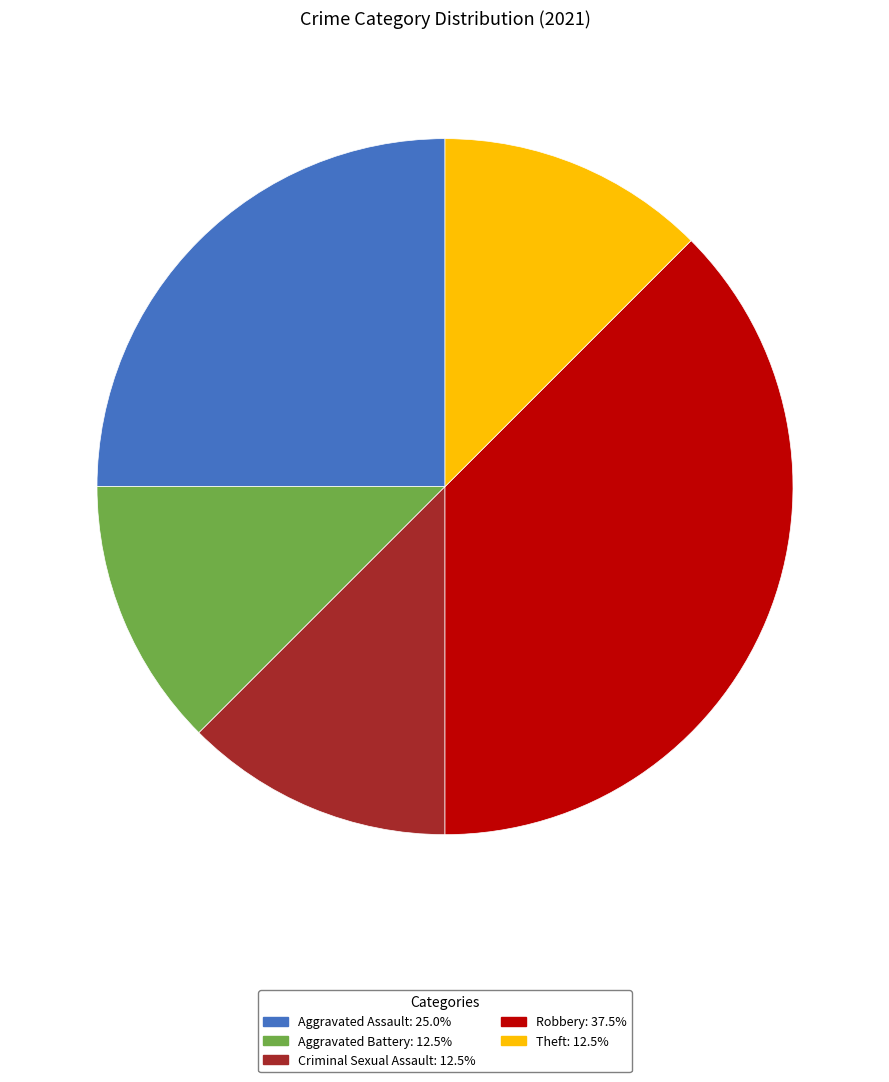

Does Robbery account for over 50% of the chart?

No